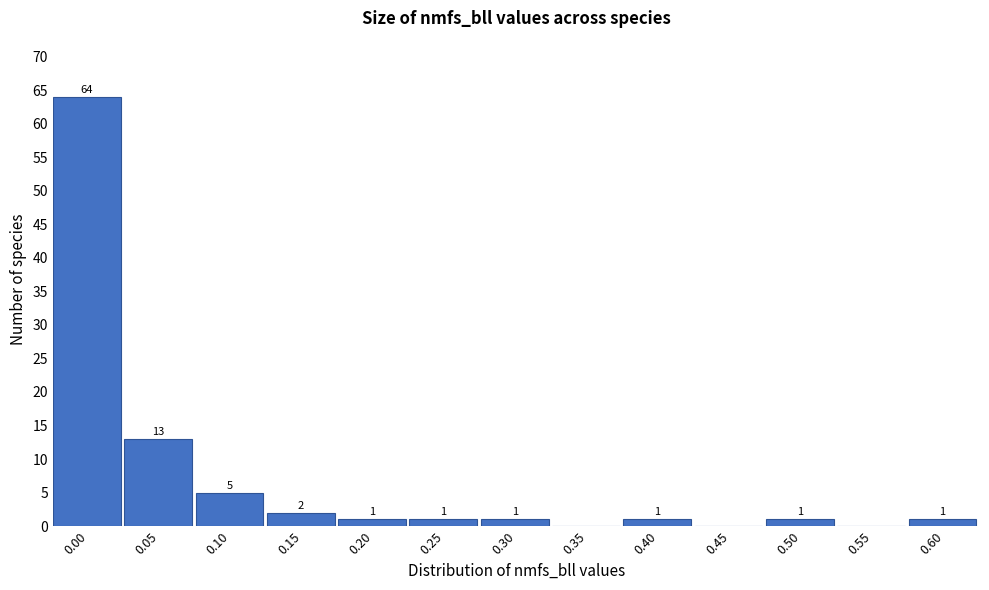

Reading right to left, what are all the values shown in this chart?

0.60=1	0.55=0	0.50=1	0.45=0	0.40=1	0.35=0	0.30=1	0.25=1	0.20=1	0.15=2	0.10=5	0.05=13	0.00=64